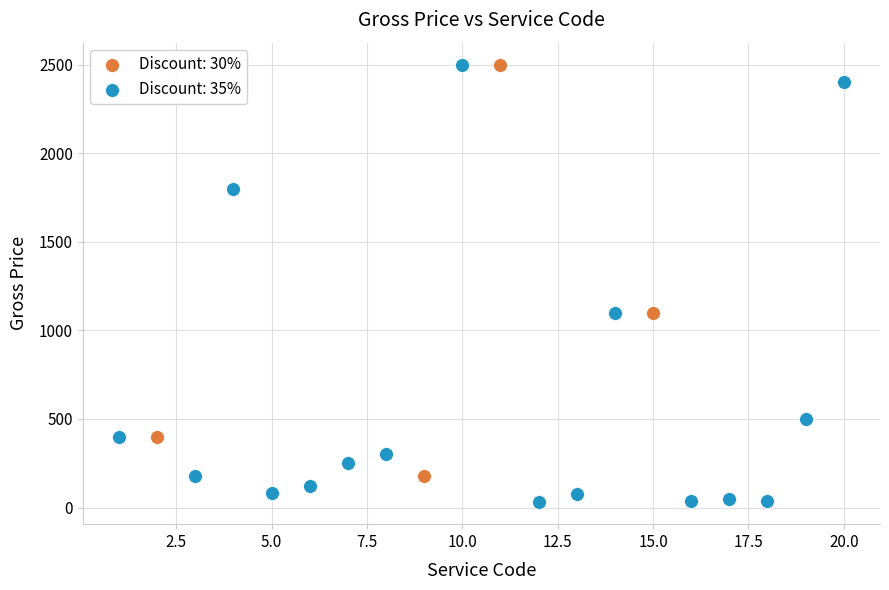

What are all the series names shown in the legend?

Discount: 30%, Discount: 35%